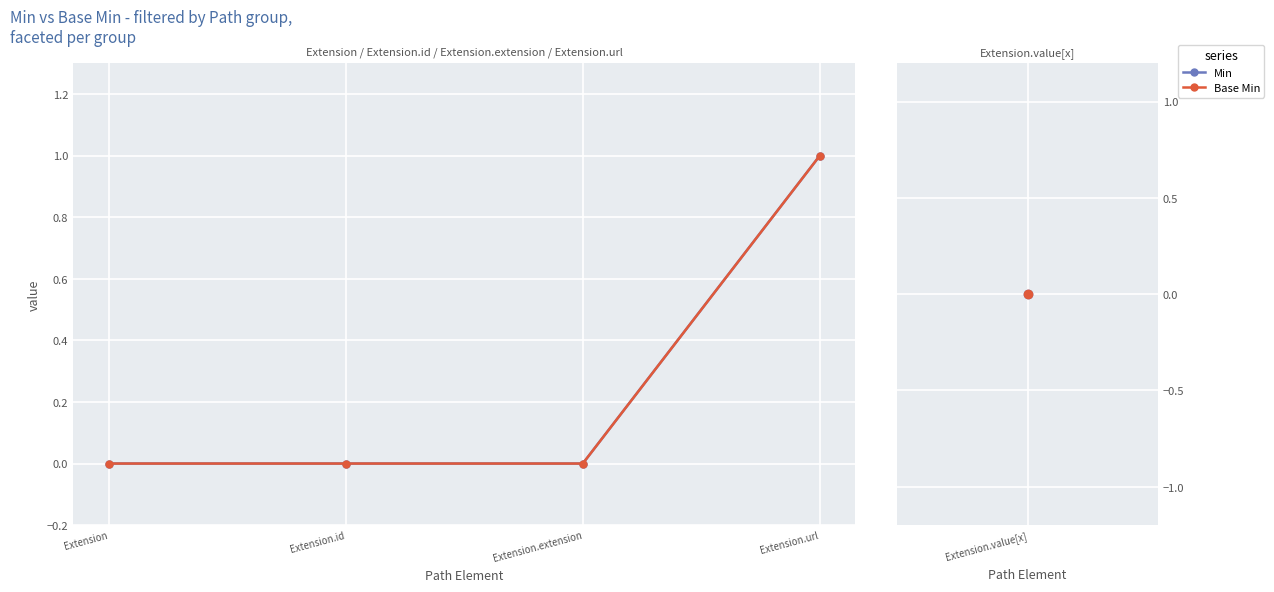

Does the chart have visible grid lines?

Yes